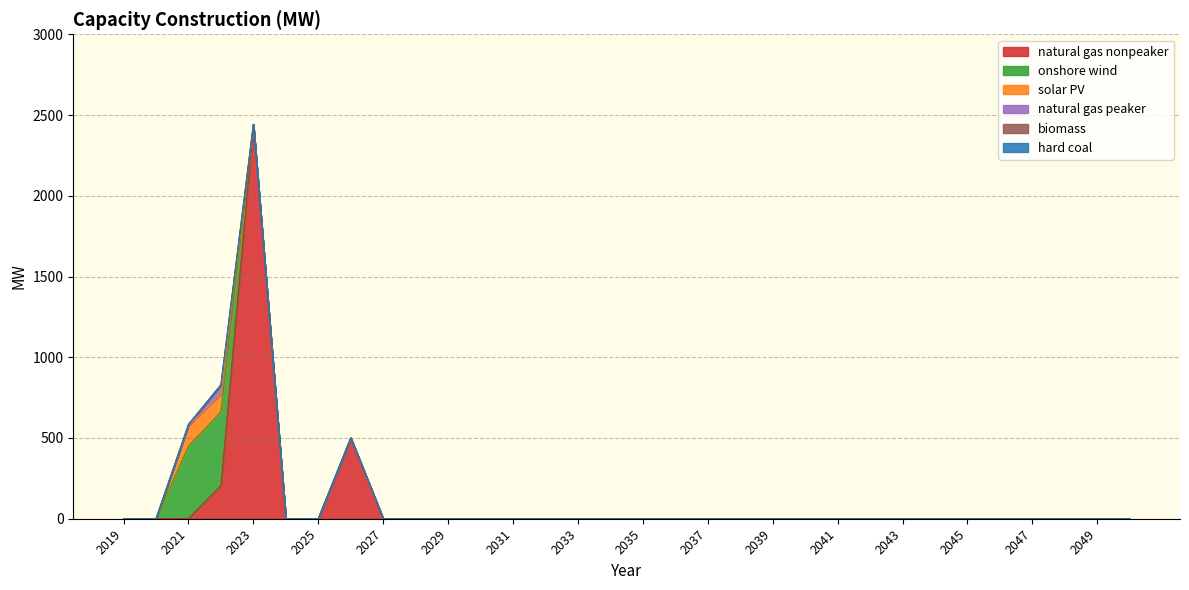

Rank the series by their maximum value, from lowest to highest.

hard coal, biomass, natural gas peaker, solar PV, onshore wind, natural gas nonpeaker